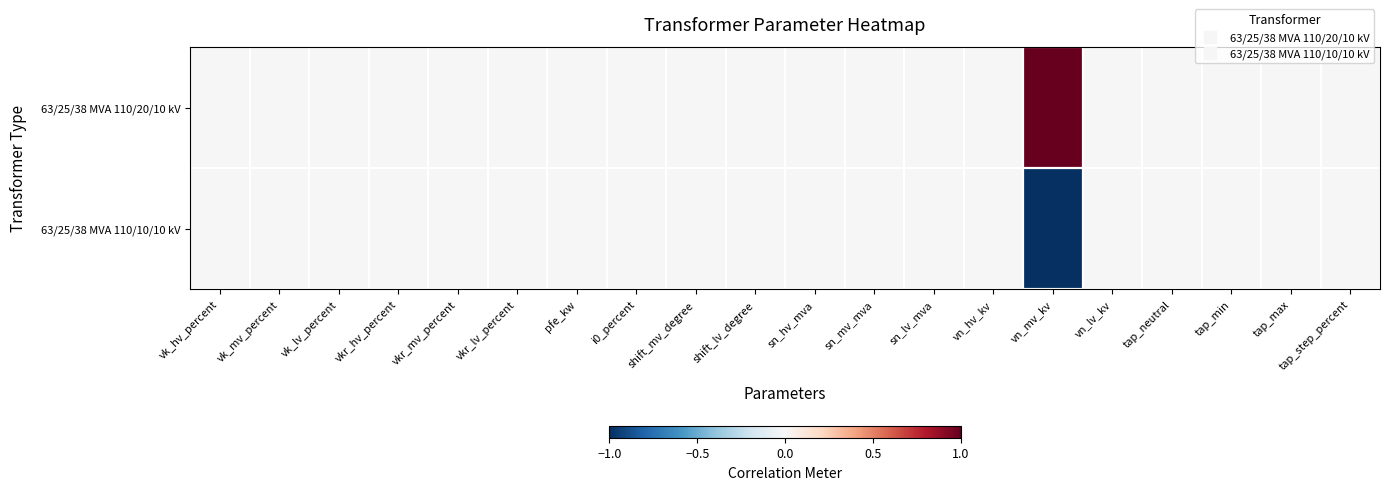

Which label corresponds to the largest value in the chart?

vn_mv_kv